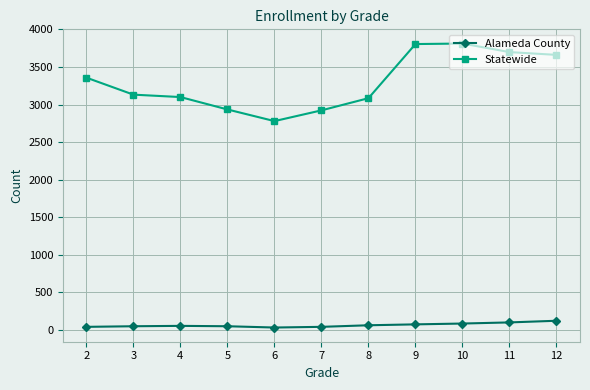

True or false: Alameda County and Statewide intersect in this chart.

False